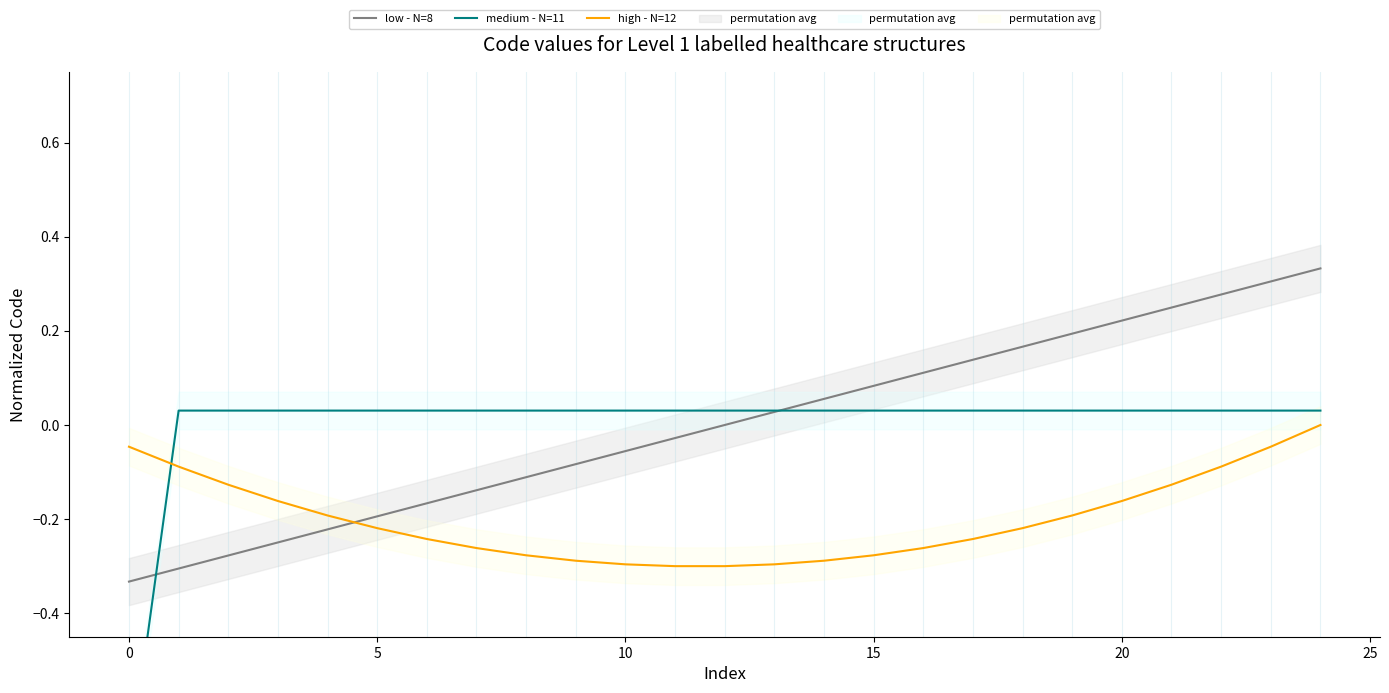

Reading right to left, list all the values displayed in this chart.

low - N=8: 0.3	0.3	0.3	0.2	0.2	0.2	0.2	0.1	0.1	0.1	0.1	0.0	0.0	-0.0	-0.1	-0.1	-0.1	-0.1	-0.2	-0.2	-0.2	-0.2	-0.3	-0.3	-0.3
medium - N=11: 0.0	0.0	0.0	0.0	0.0	0.0	0.0	0.0	0.0	0.0	0.0	0.0	0.0	0.0	0.0	0.0	0.0	0.0	0.0	0.0	0.0	0.0	0.0	0.0	-0.7
high - N=12: 0.0	-0.0	-0.1	-0.1	-0.2	-0.2	-0.2	-0.2	-0.3	-0.3	-0.3	-0.3	-0.3	-0.3	-0.3	-0.3	-0.3	-0.3	-0.2	-0.2	-0.2	-0.2	-0.1	-0.1	-0.0